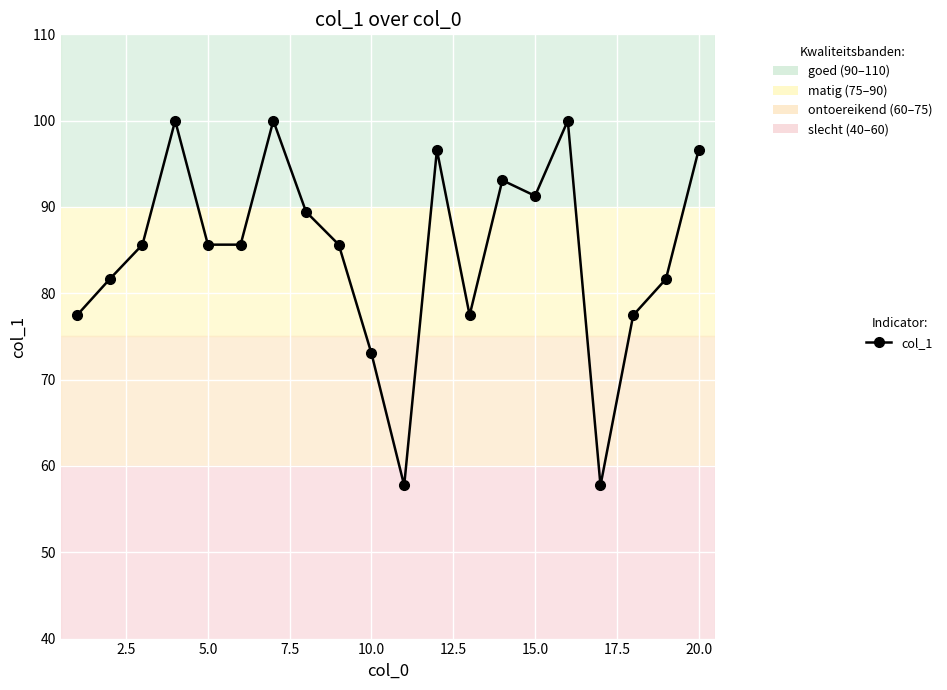

What is the value of the 13th point from the left?

77.5